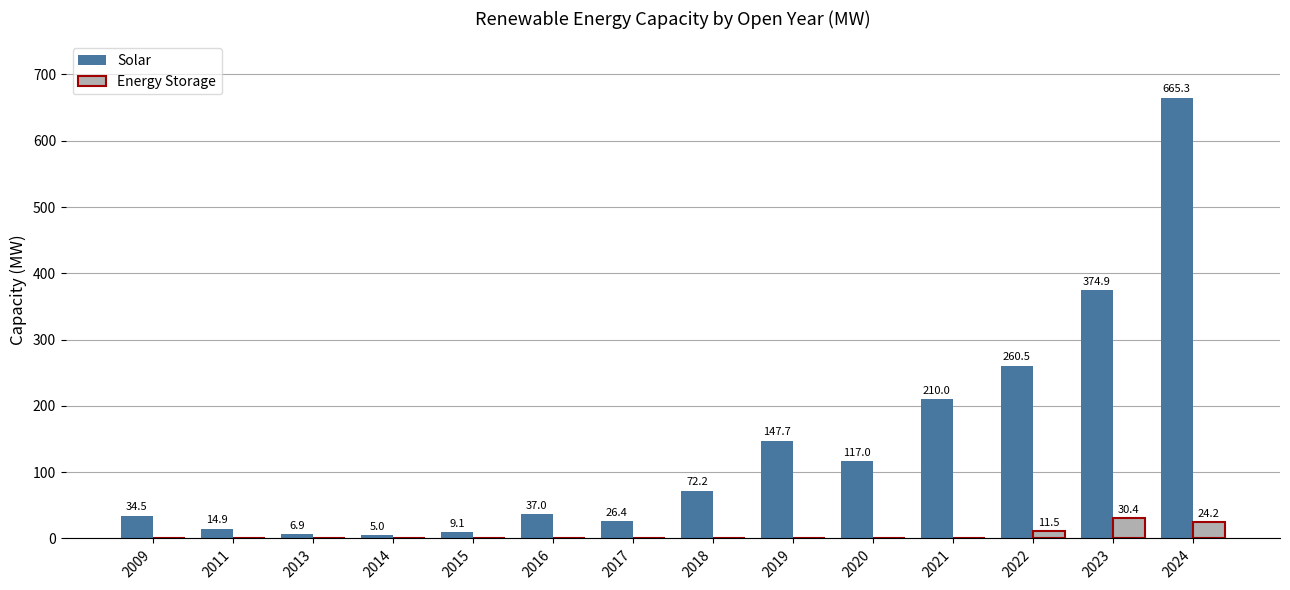

What are all the series names shown in the legend?

Solar, Energy Storage